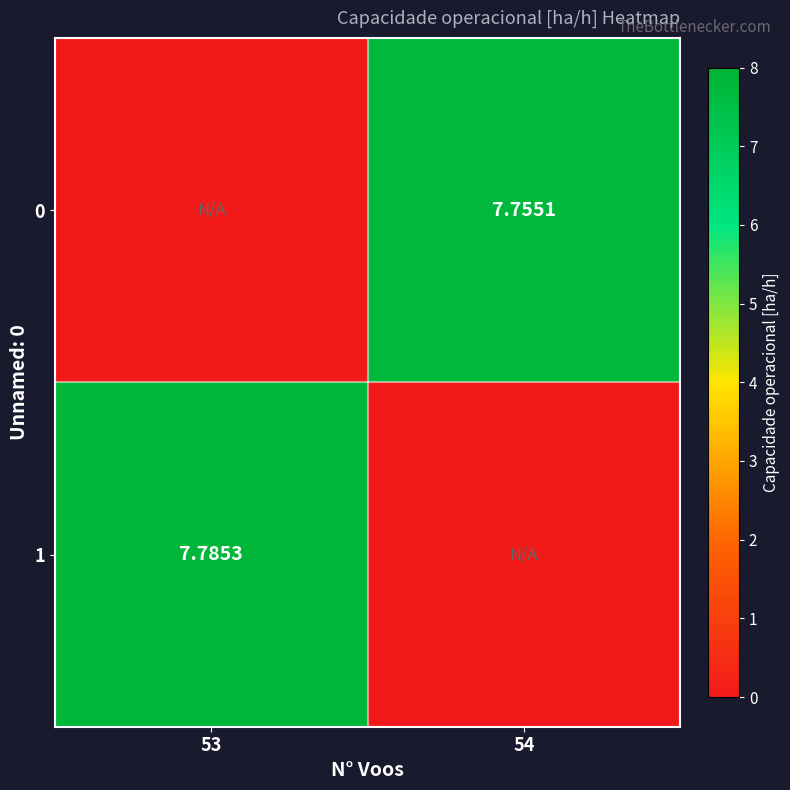

At how many categories does at least one series exceed 4?

2